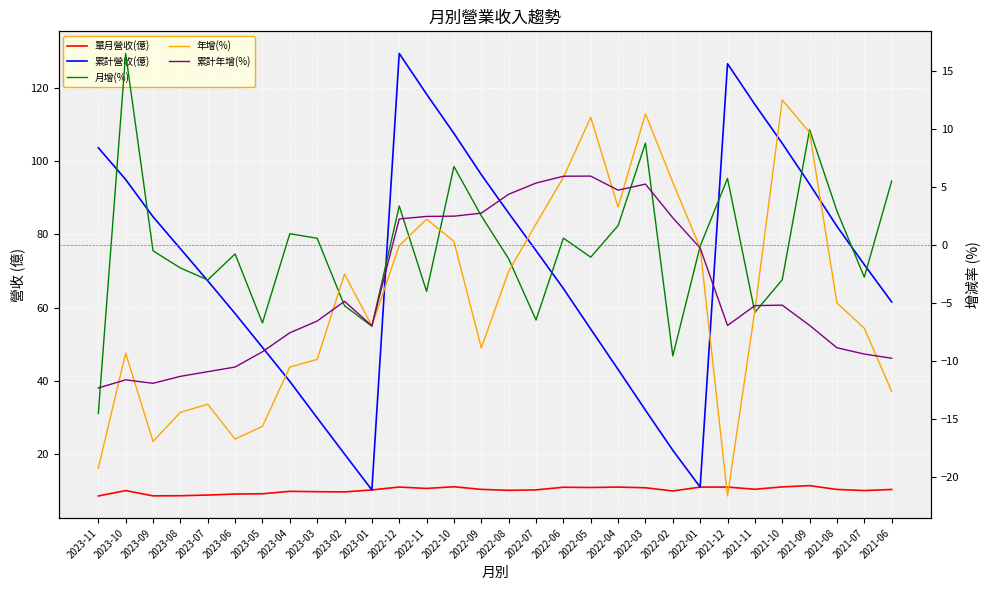

How many data points in 年增(%) are less than -4?

16